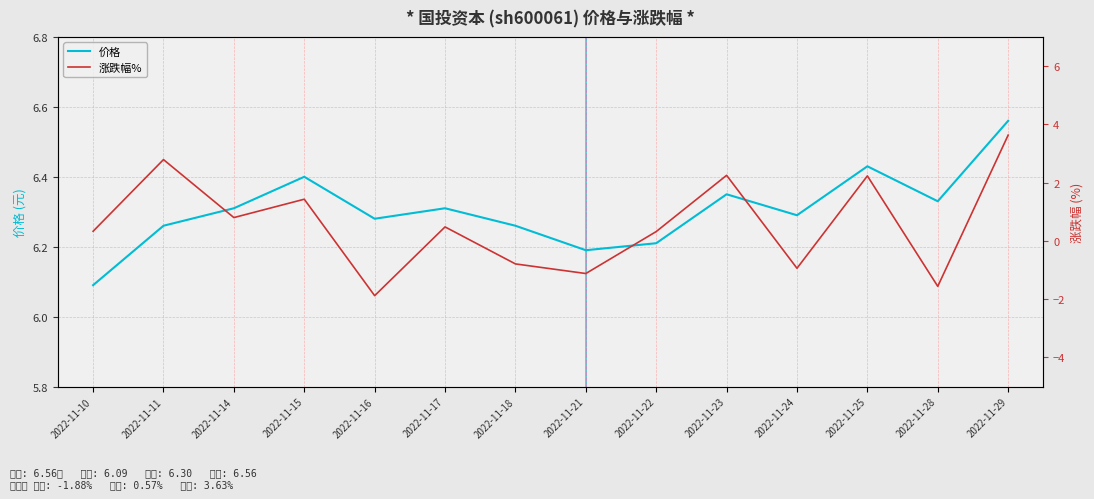

True or false: 价格 has more than 2 interior local peaks.

True